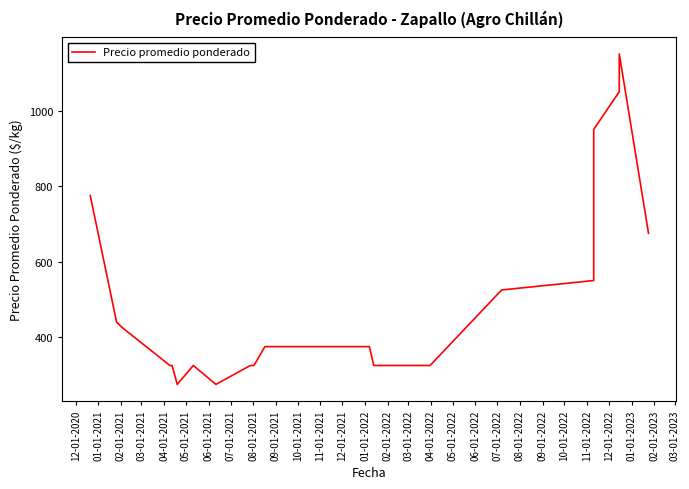

What is the maximum value shown in the chart?

1150